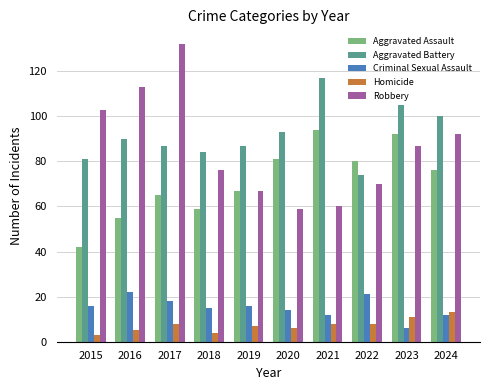

What is the highest value of the Aggravated Battery series?

117